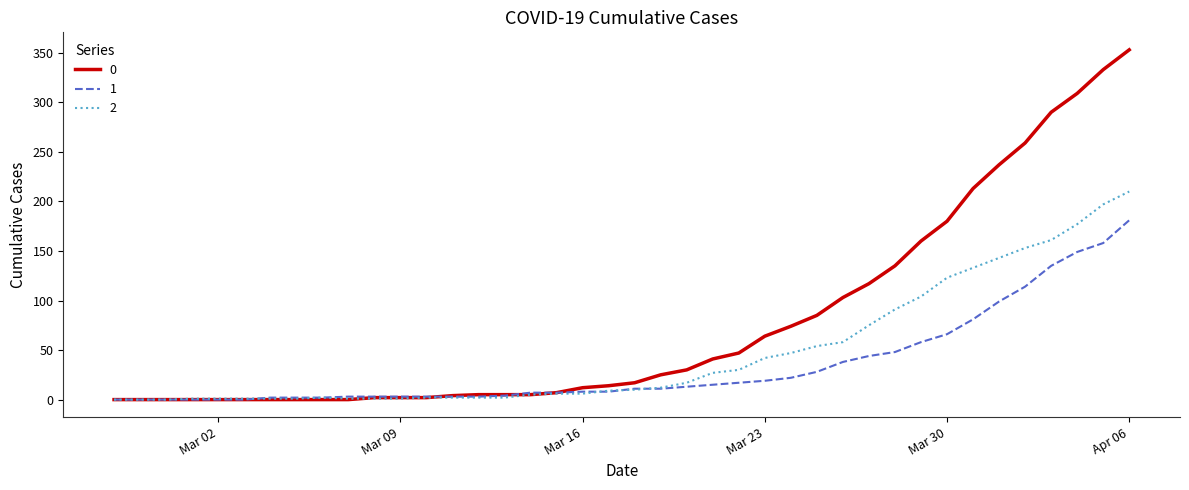

What is the maximum value shown in the chart?

353